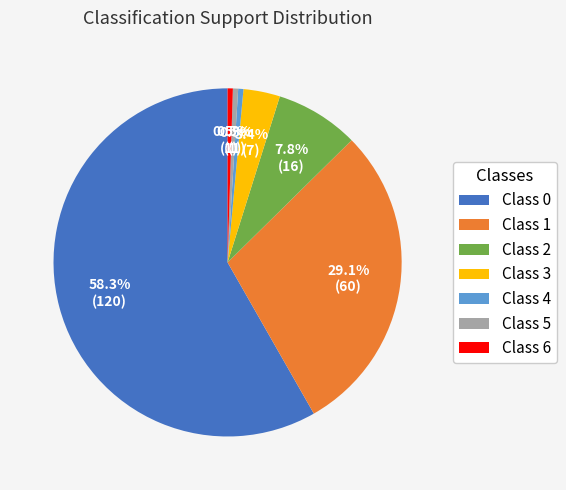

Between Class 3 and Class 2, which is larger?

Class 2